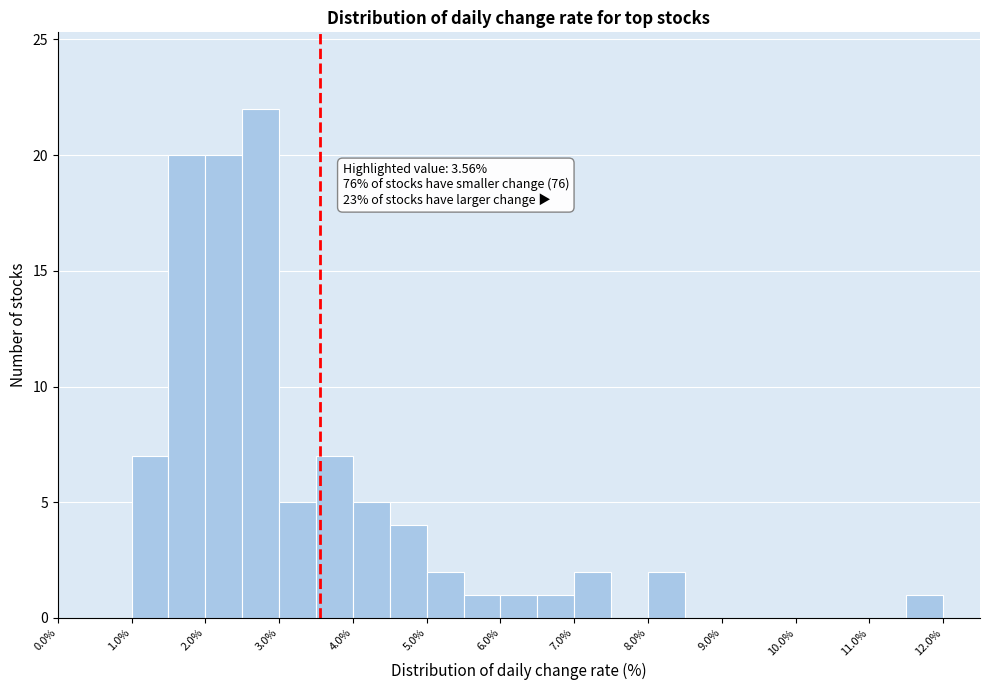

Over which range of the x-axis is the bar tallest?

2.5 to 3.0